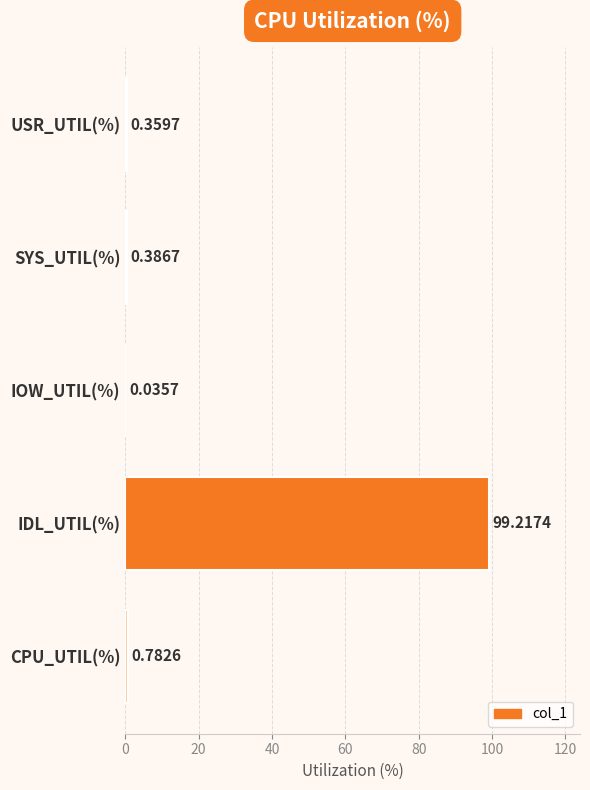

What is the sum of all values?

100.8